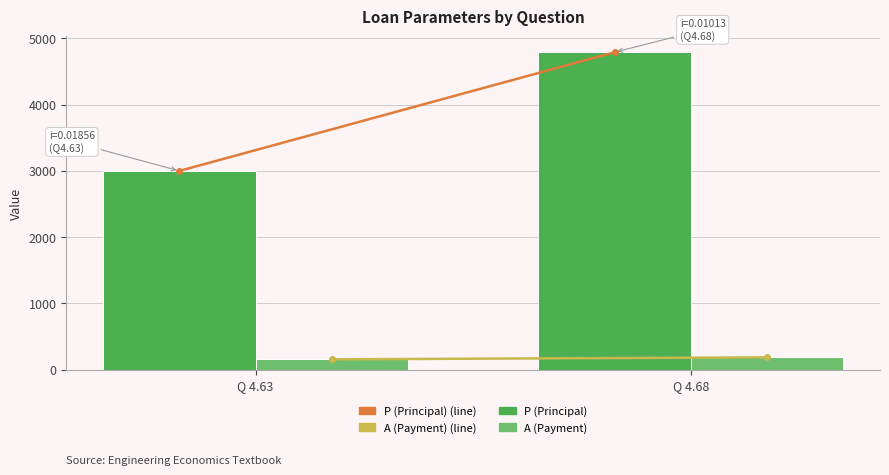

Is the value of A (Payment) at Q 4.68 greater than the value of P (Principal) at Q 4.63?

No